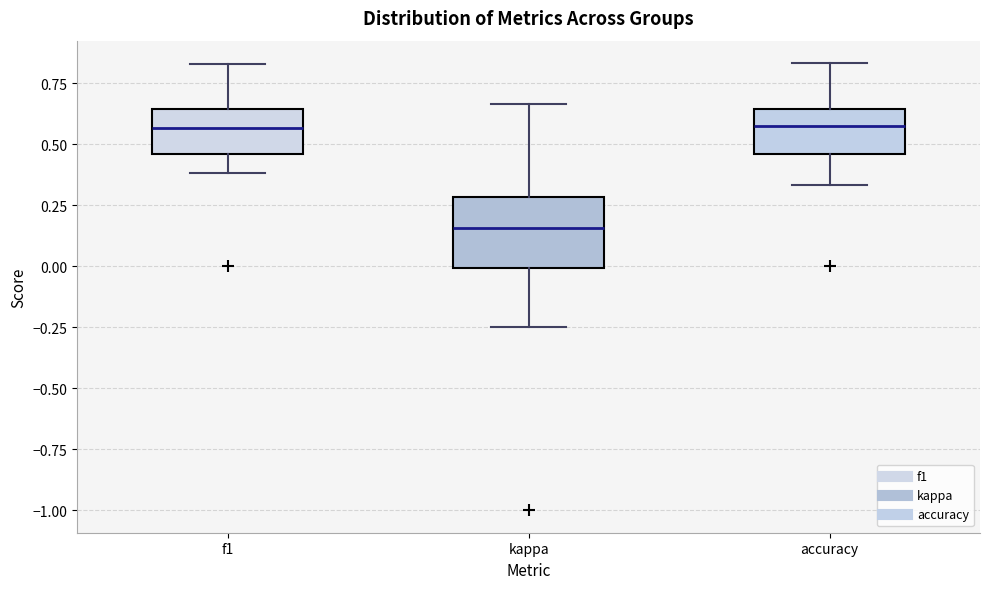

Comparing the boxes themselves (not the whiskers), which one is the tallest?

kappa